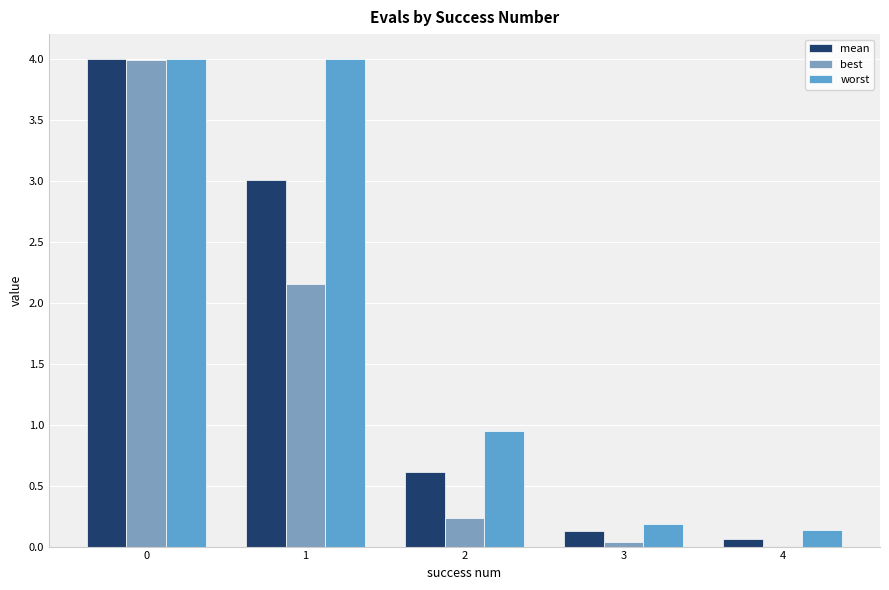

Which series has the largest total across all categories?

worst